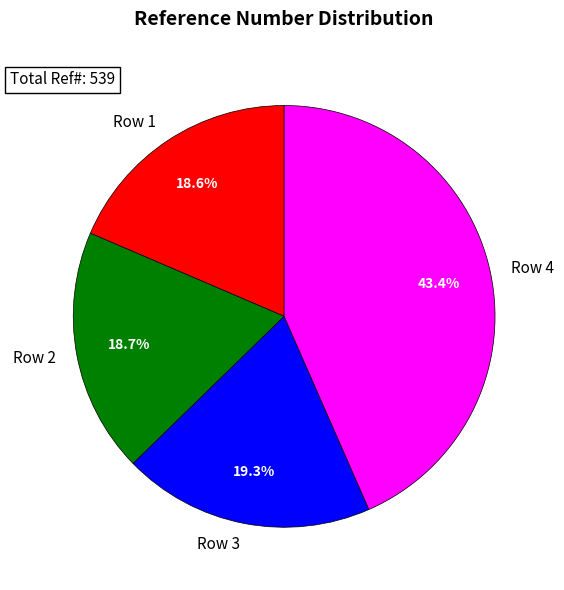

Approximately how many times larger is the value at Row 1 compared to Row 2?

1.0